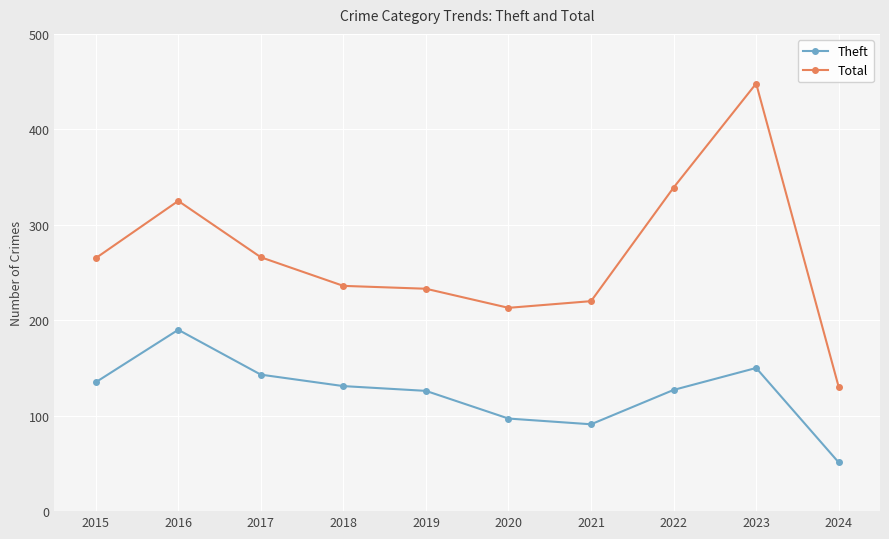

Does the chart have visible grid lines?

Yes